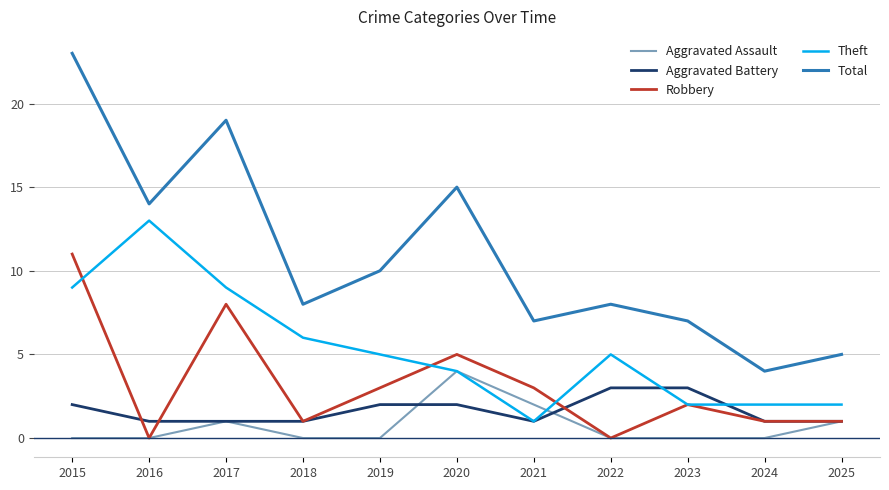

Count the Aggravated Assault values in the range 0 to 1.

9